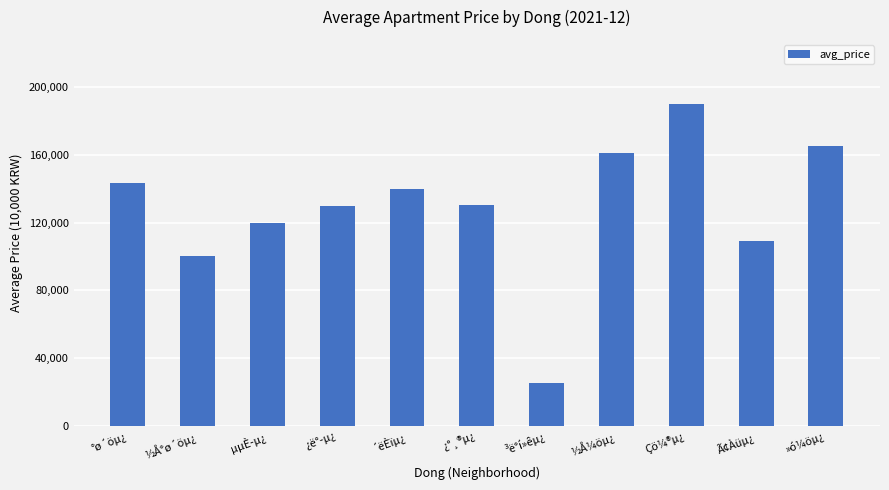

What is the value of the 8th bar from the left?

161375